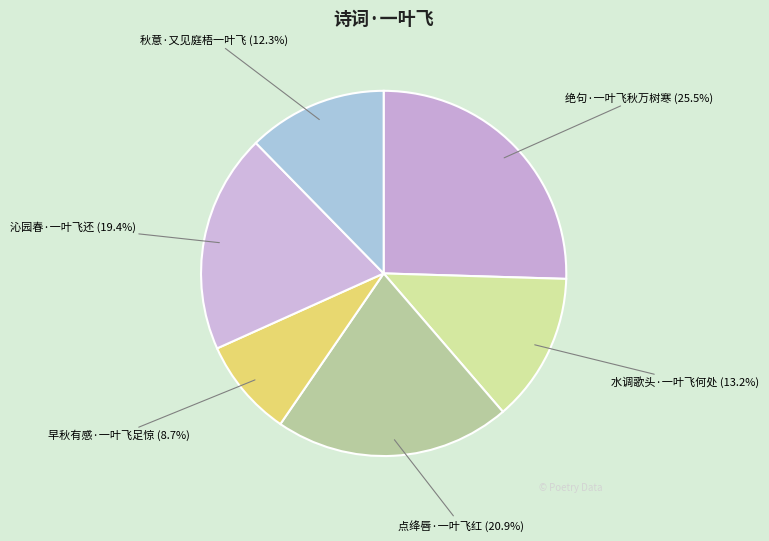

Is the sum of 点绛唇·一叶飞红 and 绝句·一叶飞秋万树寒 greater than half?

No